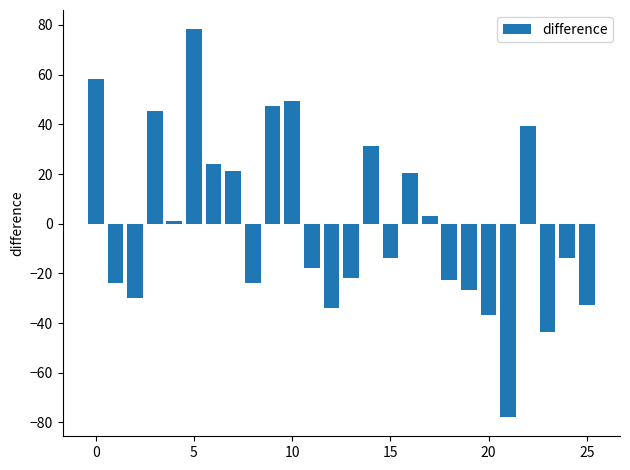

What is the minimum value shown in the chart?

-77.8